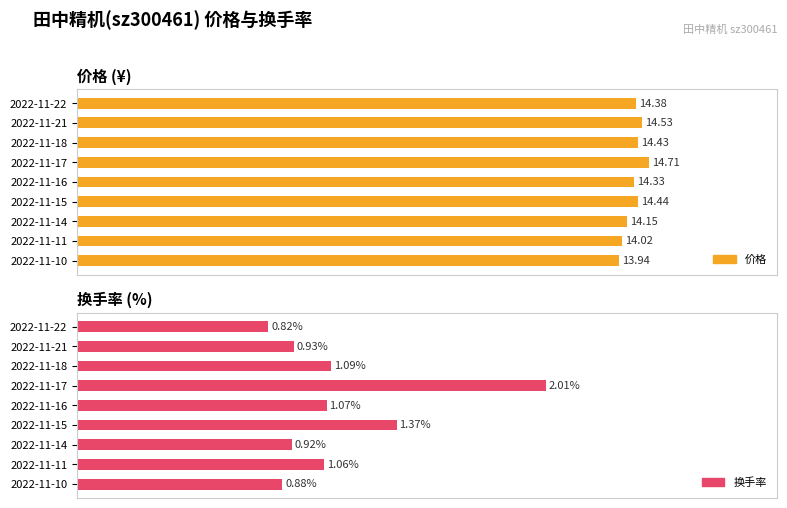

What are all the series names shown in the legend?

价格, 换手率